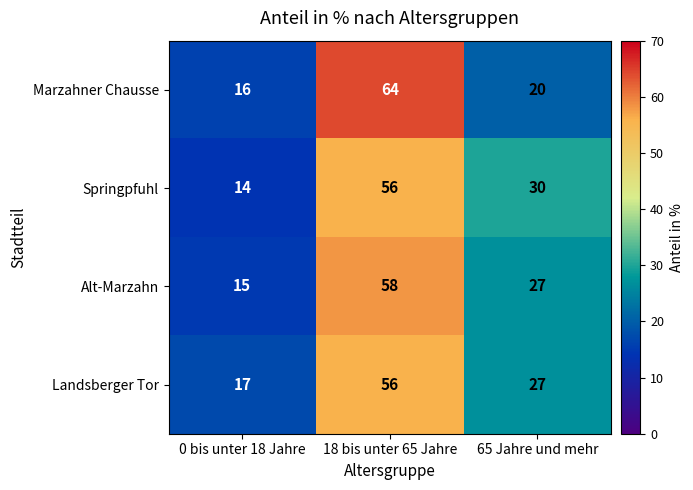

At which label is Landsberger Tor closest to 36?

65 Jahre und mehr